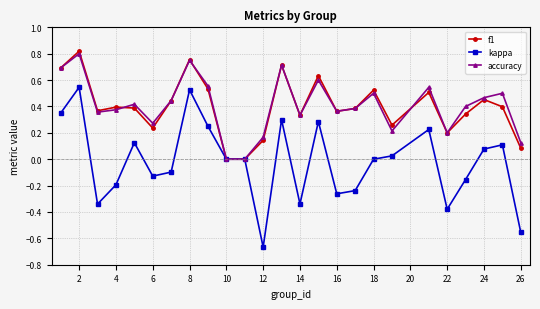

What are all the series names shown in the legend?

f1, kappa, accuracy